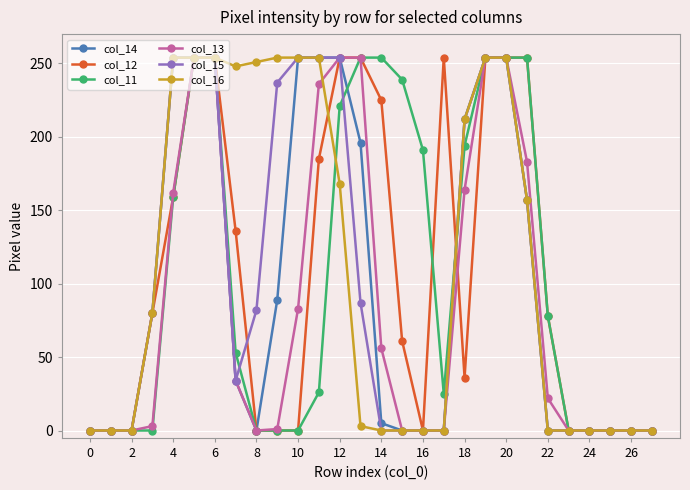

What is the highest value of the col_15 series?

254